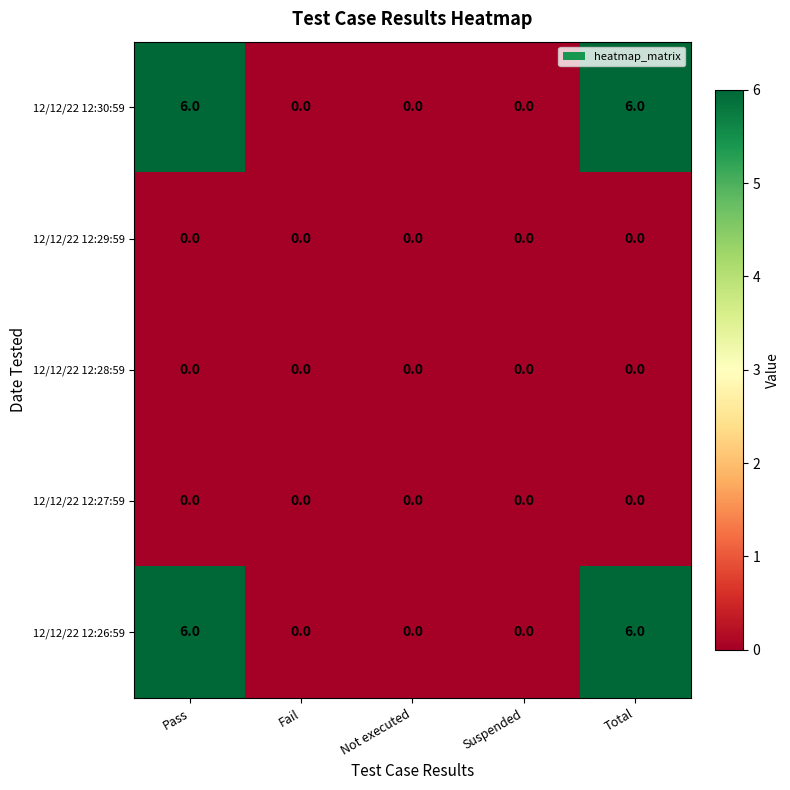

The value of 12/12/22 12:29:59 at Total is 0. True or false?

True